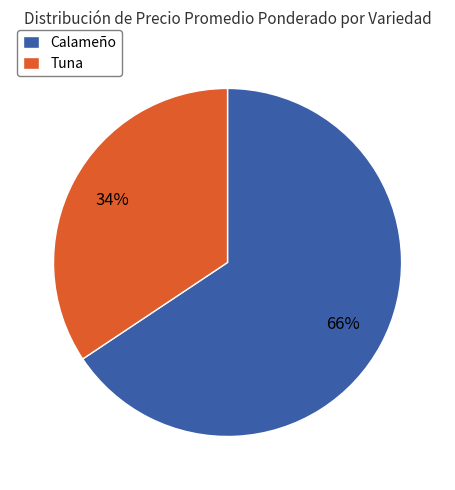

What percentage is the Calameño slice, to the nearest percent?

66%